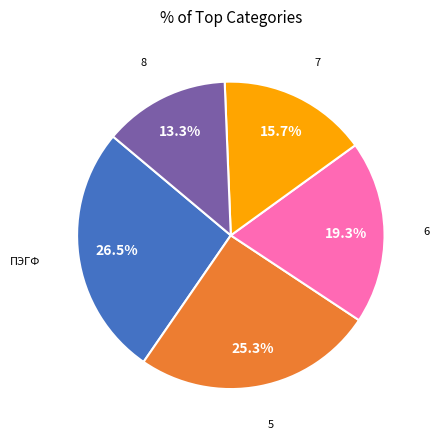

Does any single category account for the majority?

No